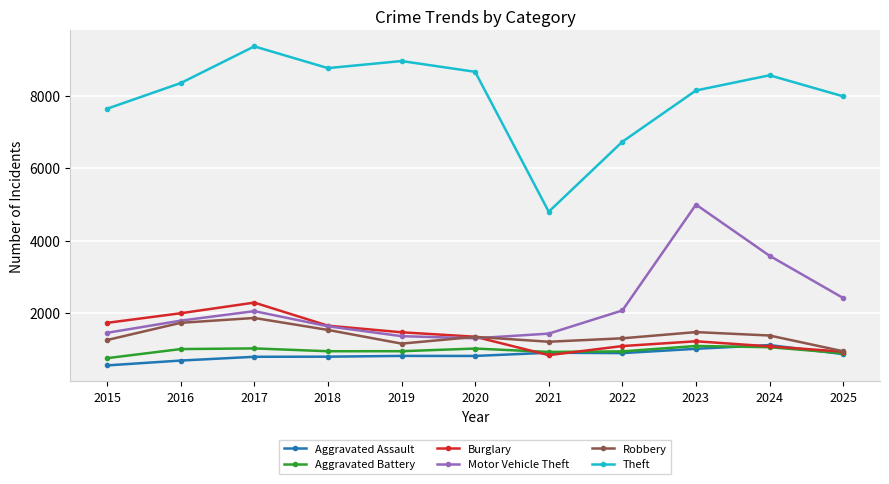

Which label corresponds to the smallest value in the chart?

2015